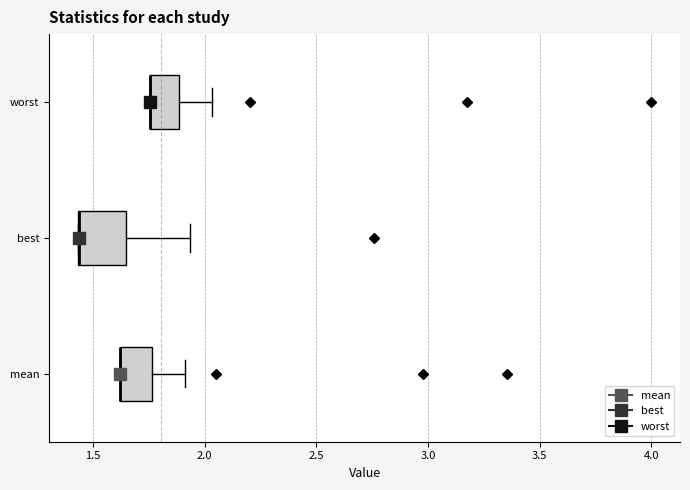

Reading bottom to top, transcribe this box plot: for each box, give where its median line is, the range the box spans, and where its two whiskers end, as read against the x-axis. The values are not printed on the chart, so give them approximately, as read against the axis.

mean: median 1.60 (drawn on the box's left edge), box 1.60 to 1.75, whiskers 1.60 to 1.90
best: median 1.45 (drawn on the box's left edge), box 1.45 to 1.65, whiskers 1.45 to 1.95
worst: median 1.75 (drawn on the box's left edge), box 1.75 to 1.90, whiskers 1.75 to 2.05